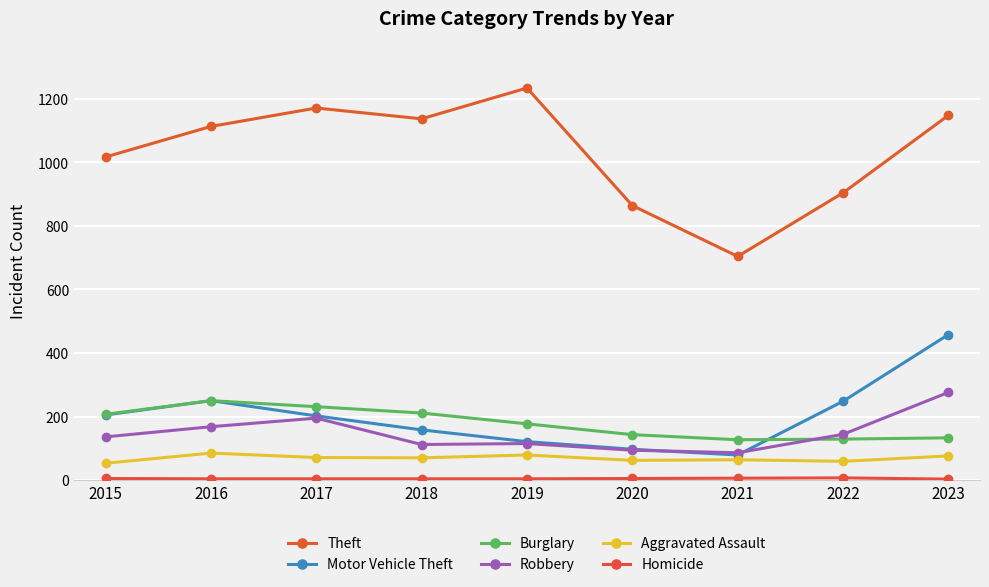

How many lines are shown in the chart?

6